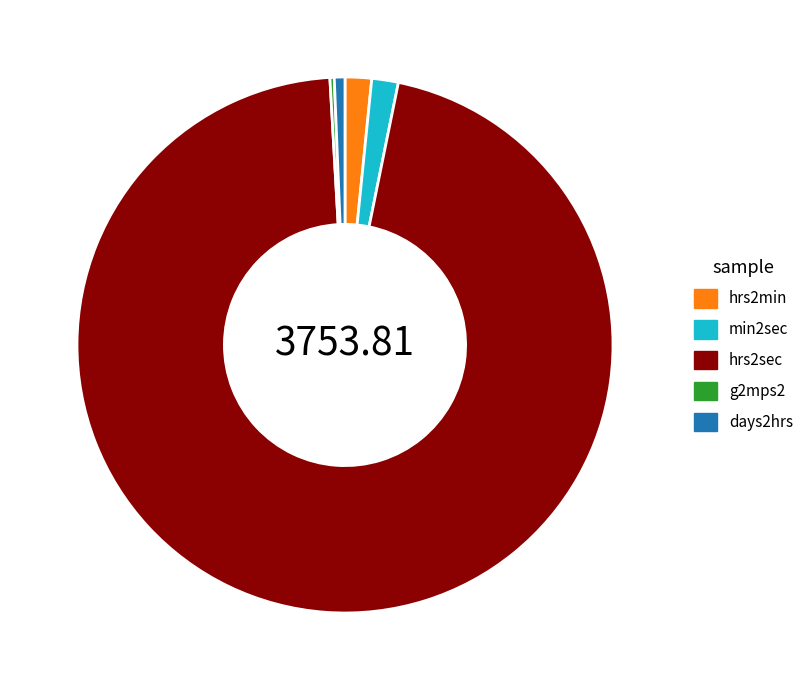

What is the ratio of the value at hrs2sec to the value at hrs2min?

60.0